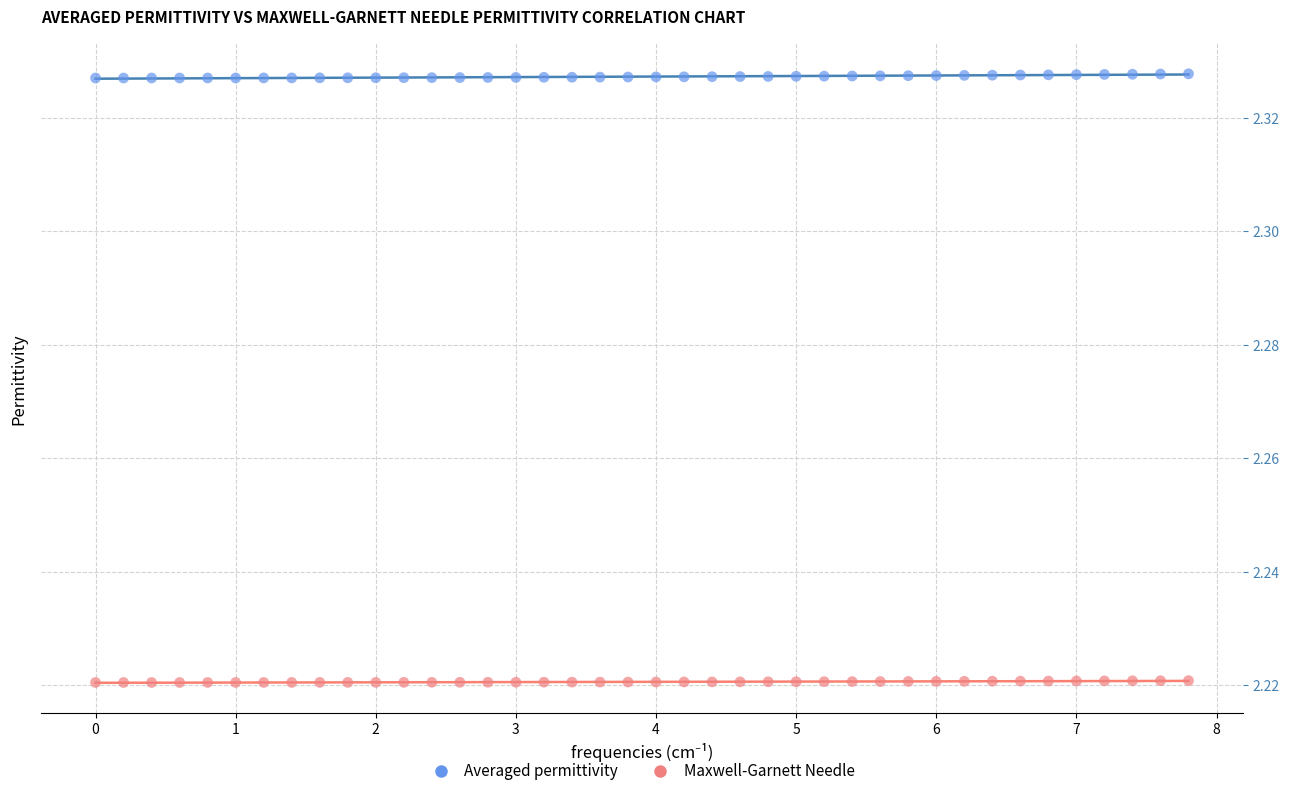

What is the X range (max minus min) for the scatter plot?

7.8